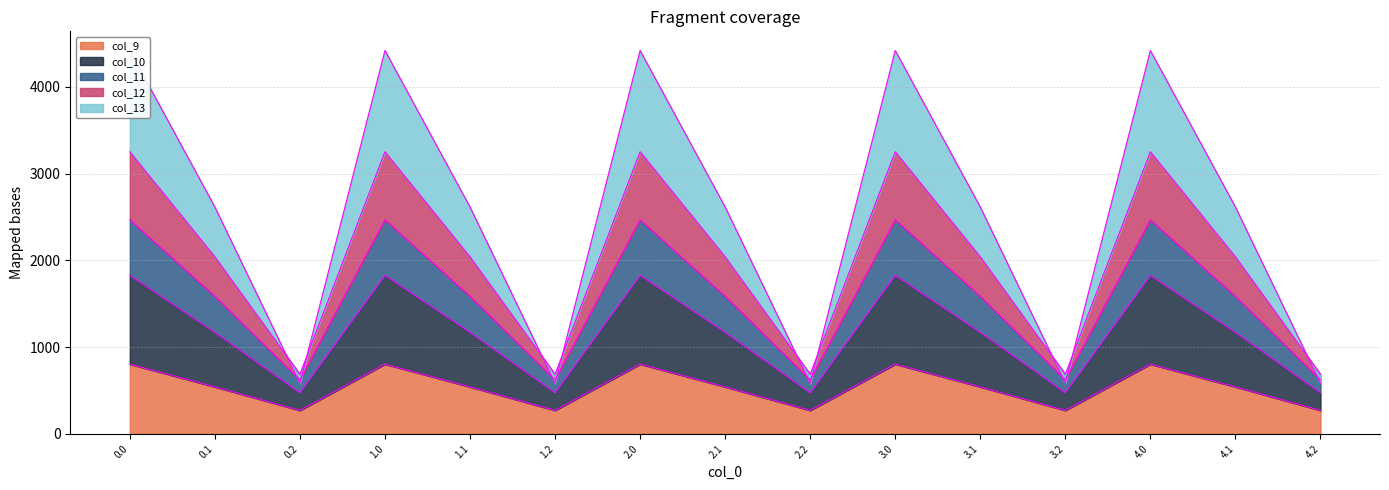

What is the label of the 6th point from the left?

1.2